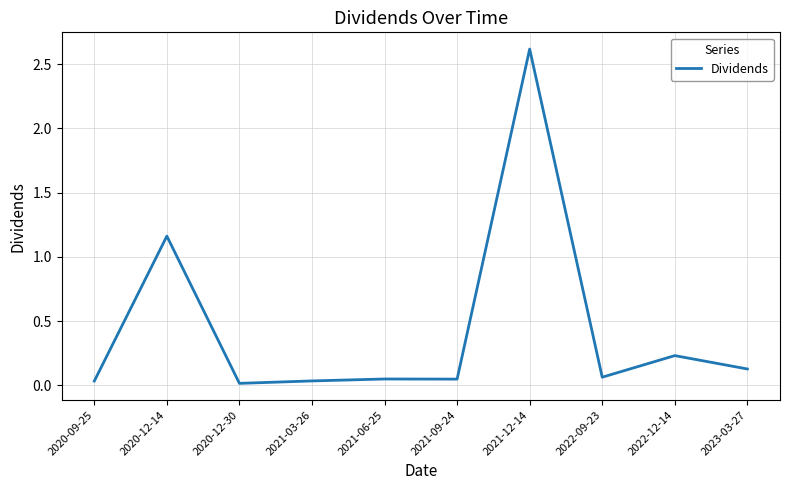

What is the sum of the values at 2021-09-24 and 2021-12-14?

2.7